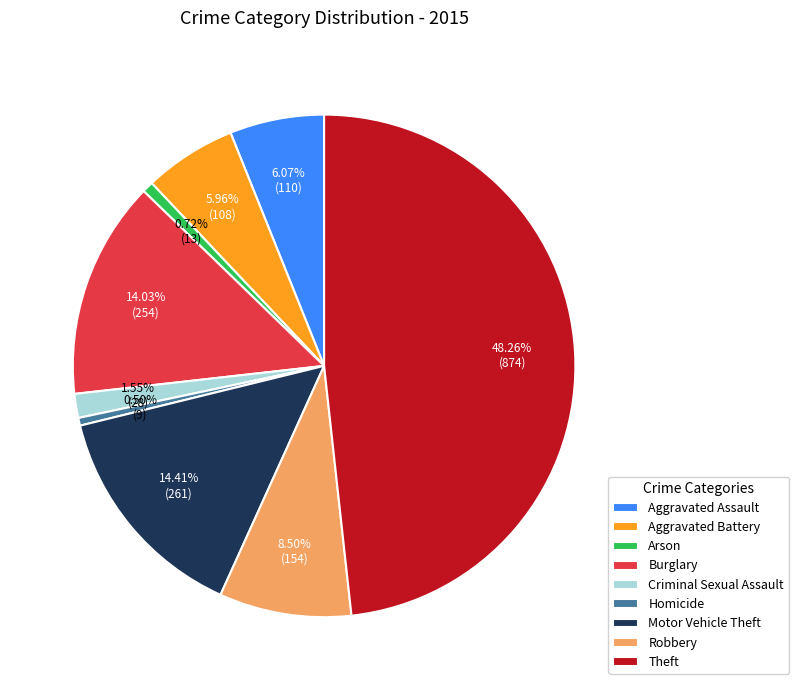

To the nearest percent, what is the average slice percentage?

11%